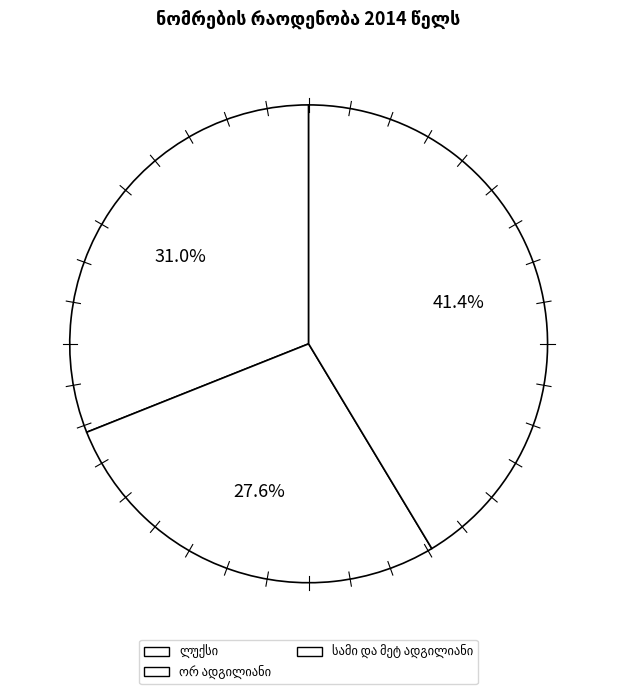

How many segments does this pie chart have?

3